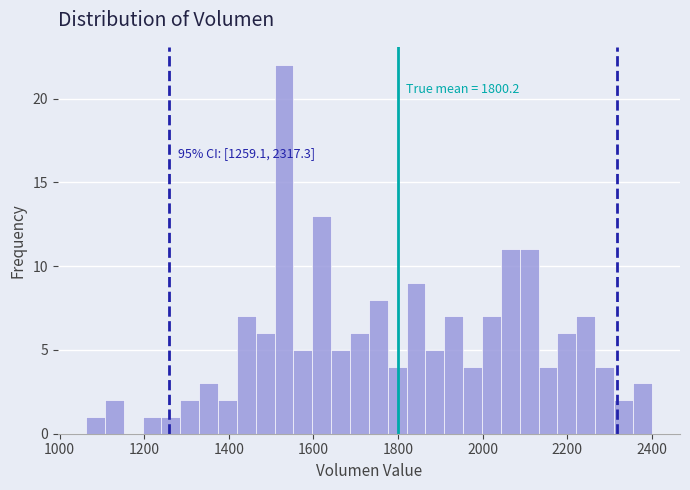

Around what value on the x-axis is the tallest bar? Give the approximate position of its centre, as read against the axis.

1540